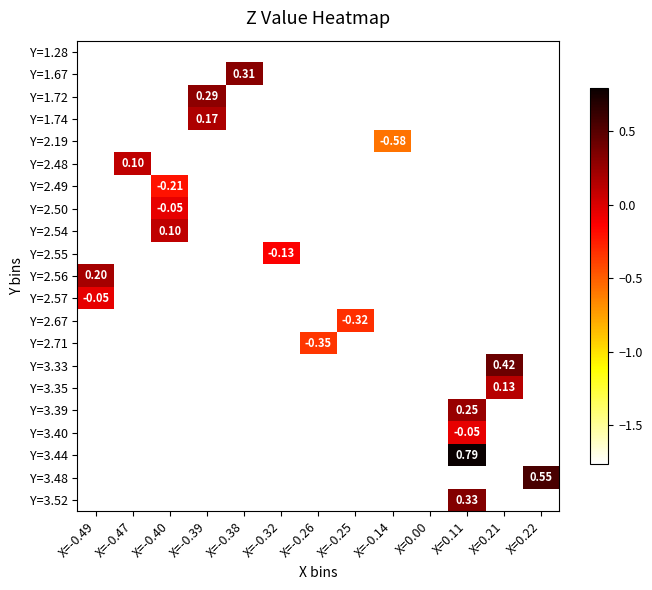

Count the number of categories in the chart.

13